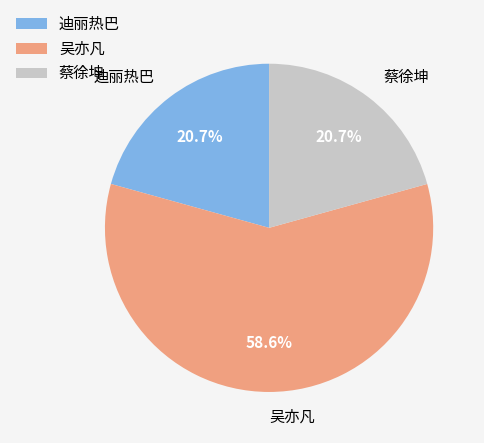

Approximately how many times larger is the value at 迪丽热巴 compared to 蔡徐坤?

1.0